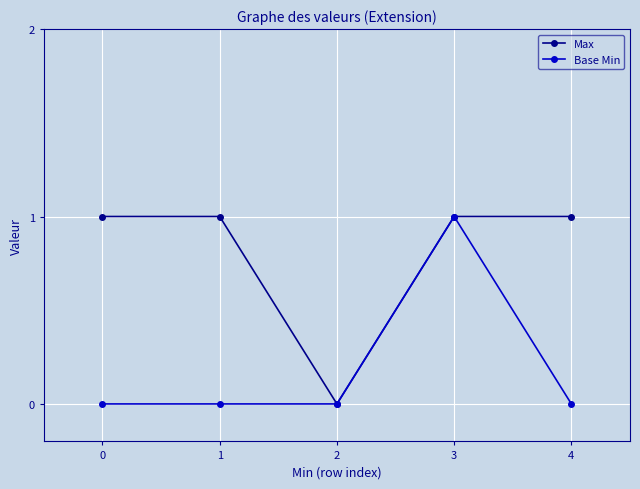

List the series in order of their overall mean, lowest first.

Base Min, Max